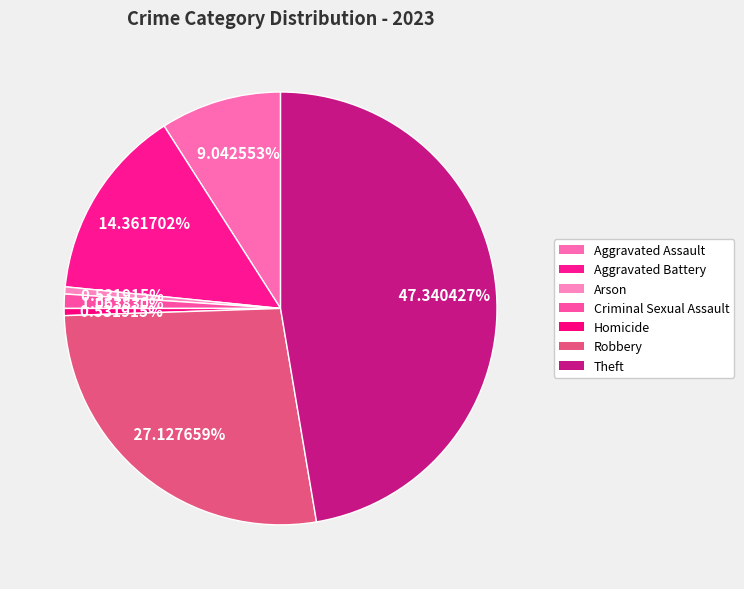

Count the number of slices in the pie.

7